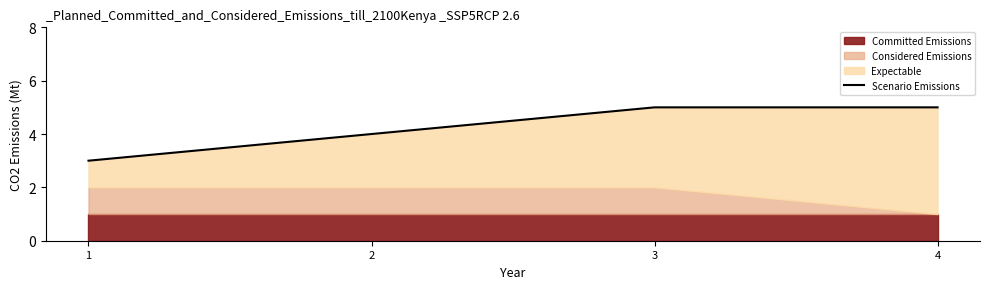

List the labels in order of value, largest first.

3, 4, 2, 1